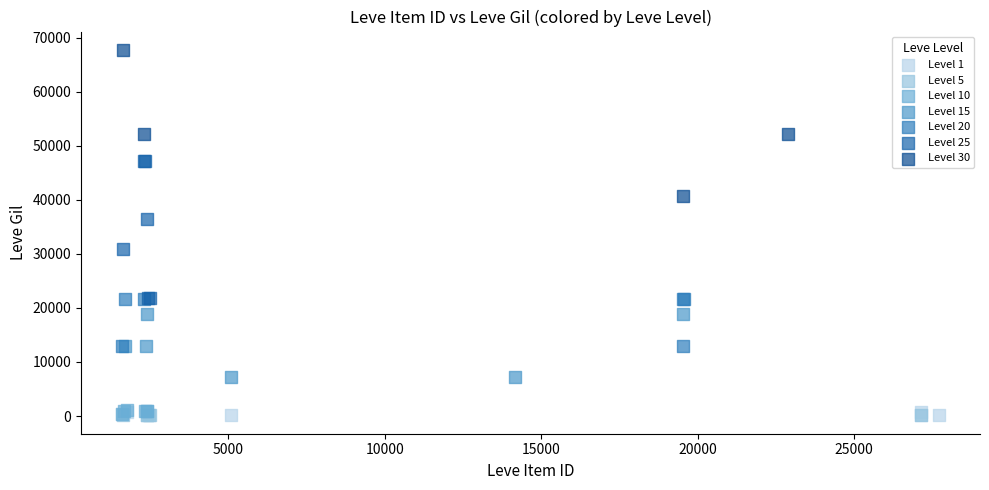

Which series has the widest spread of Y values?

Level 30